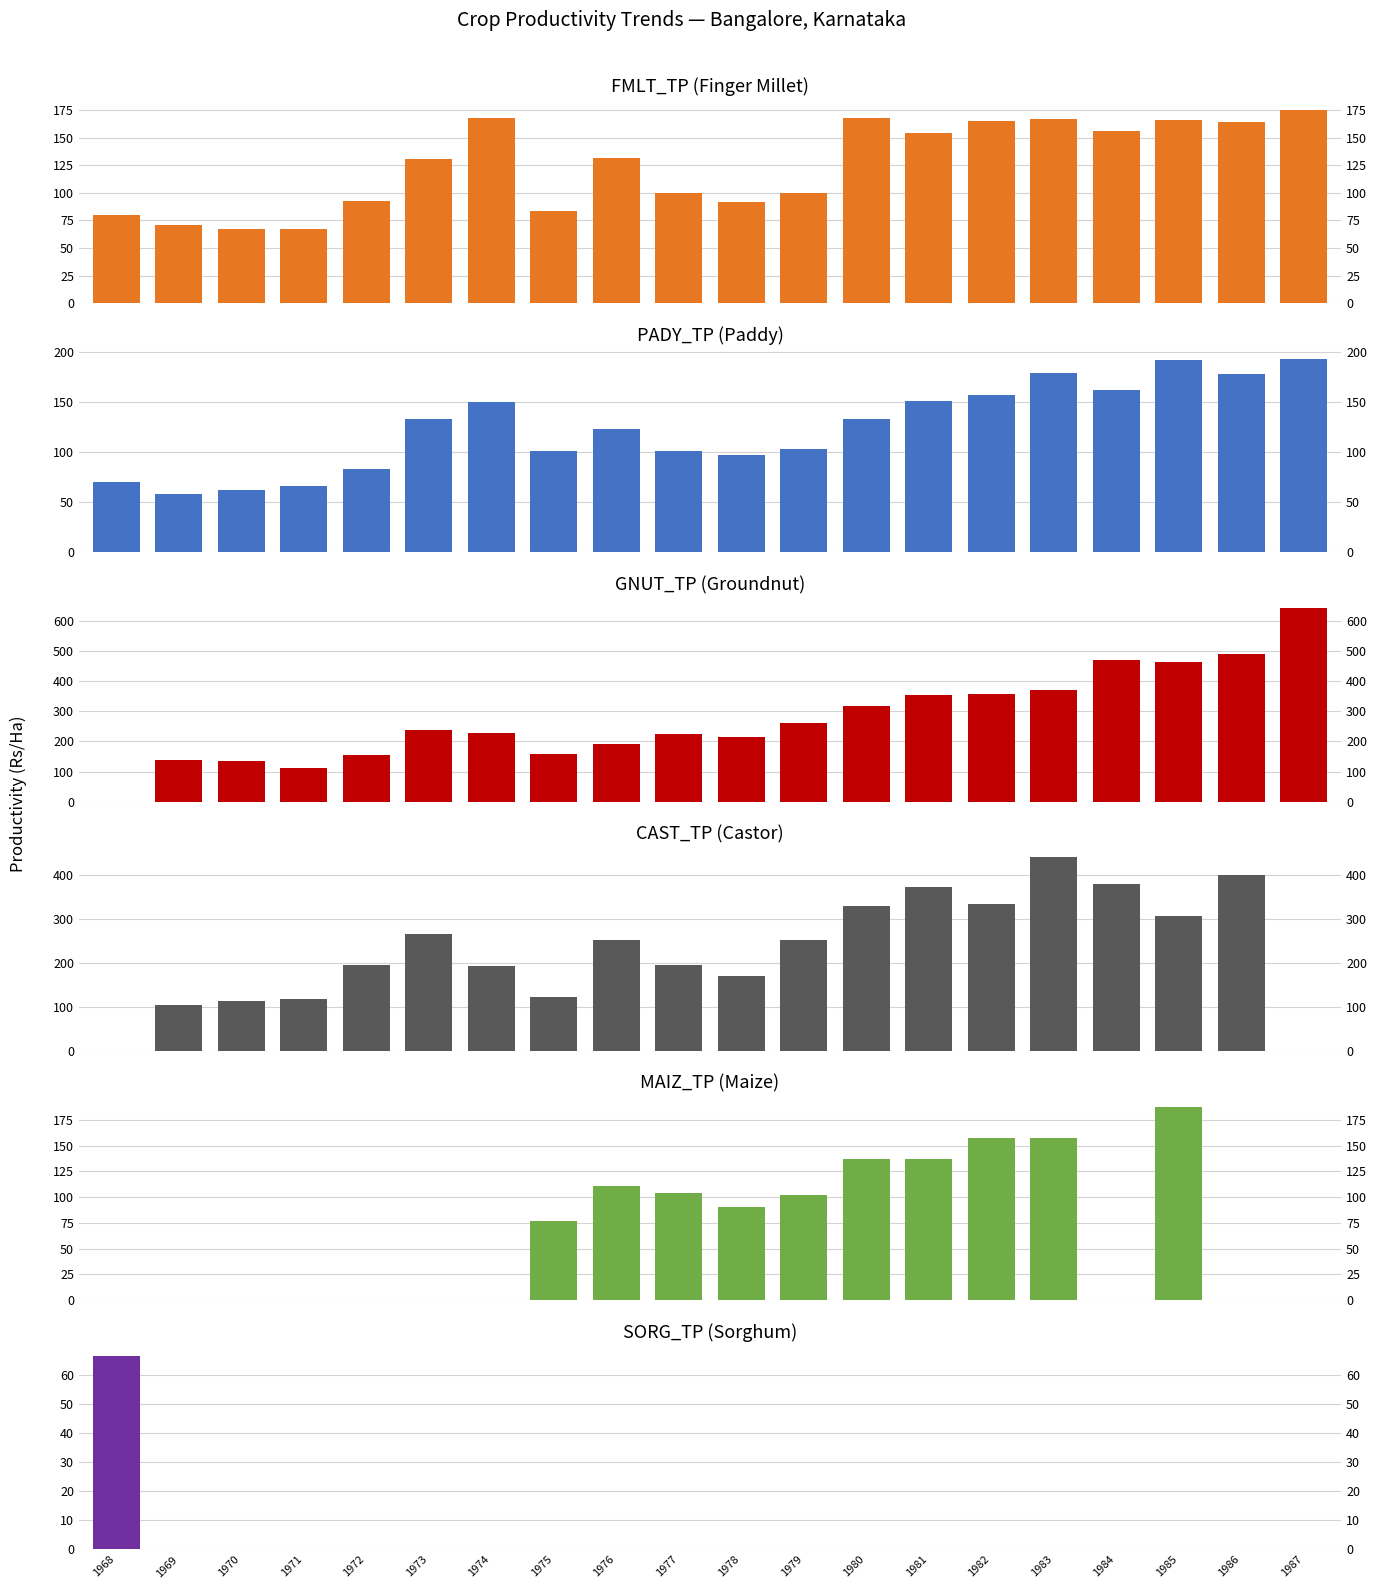

Which series has the largest total across all categories?

GNUT_TP